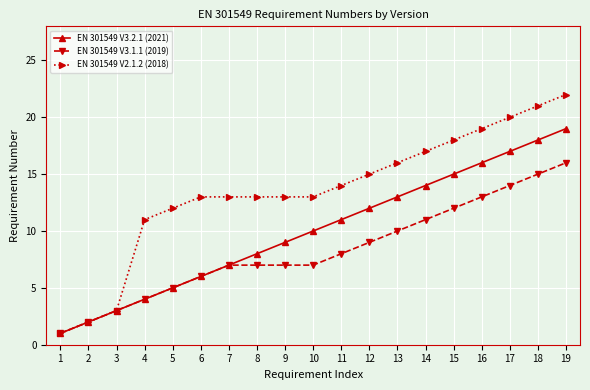

Between 6 and 14, which series saw the biggest shift?

EN 301549 V3.2.1 (2021)